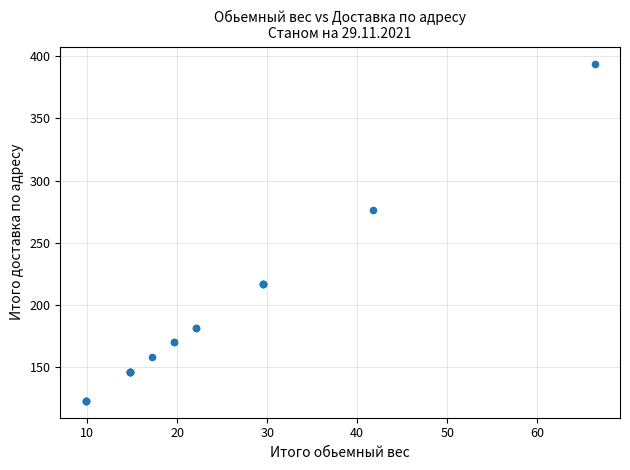

What Y value in the scatter plot is closest to 258?

276.2